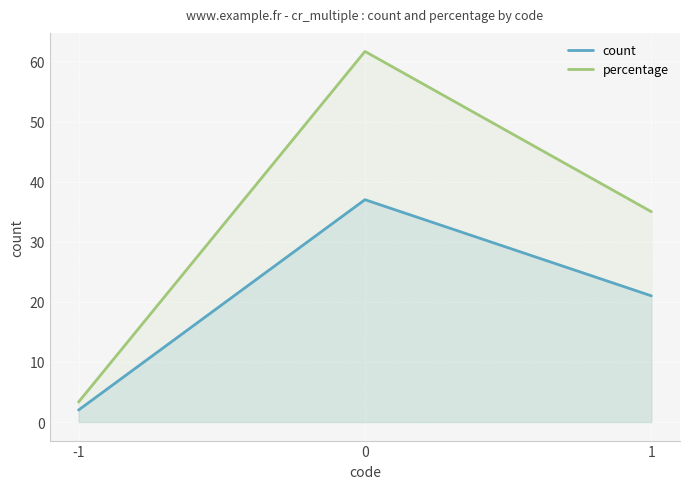

Is the value of count at 1 greater than the value of percentage at 0?

No